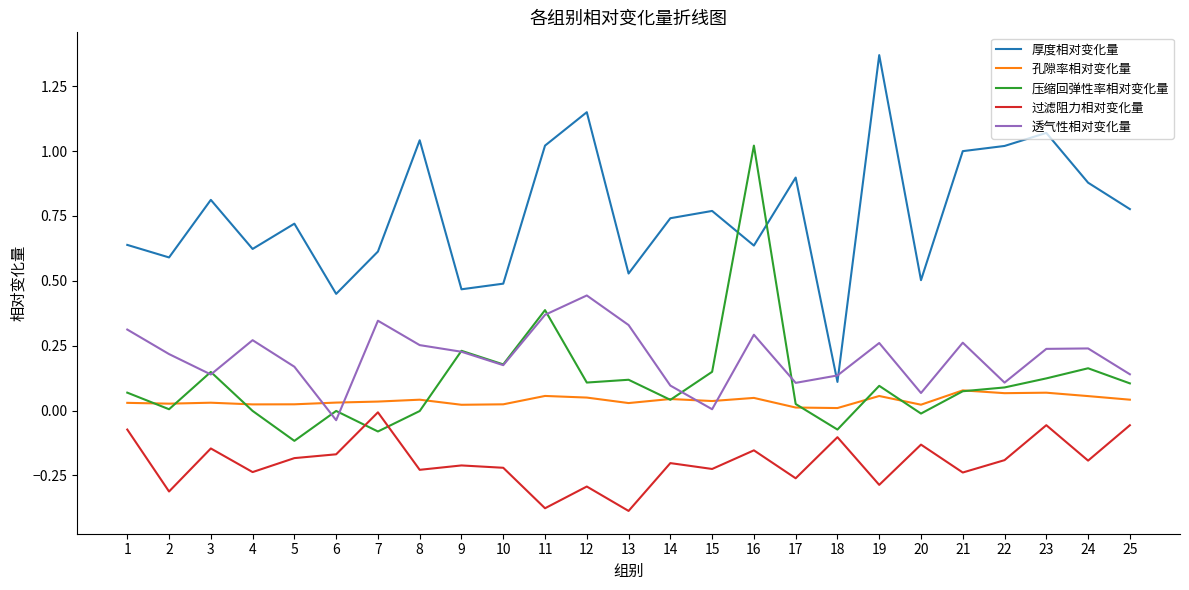

Which series changed the most between 2 and 11?

厚度相对变化量